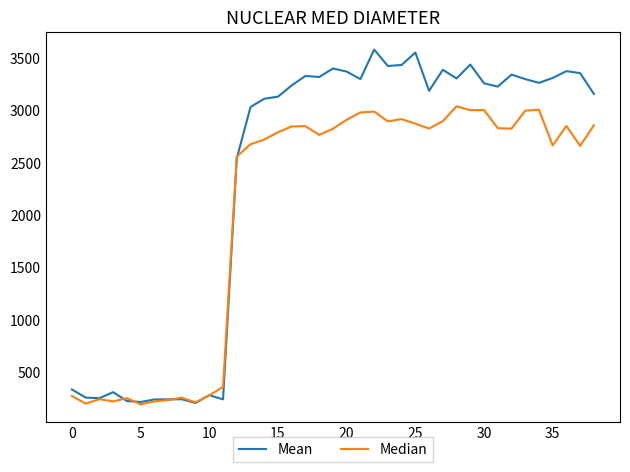

Does the chart display data point markers on the line(s)?

No